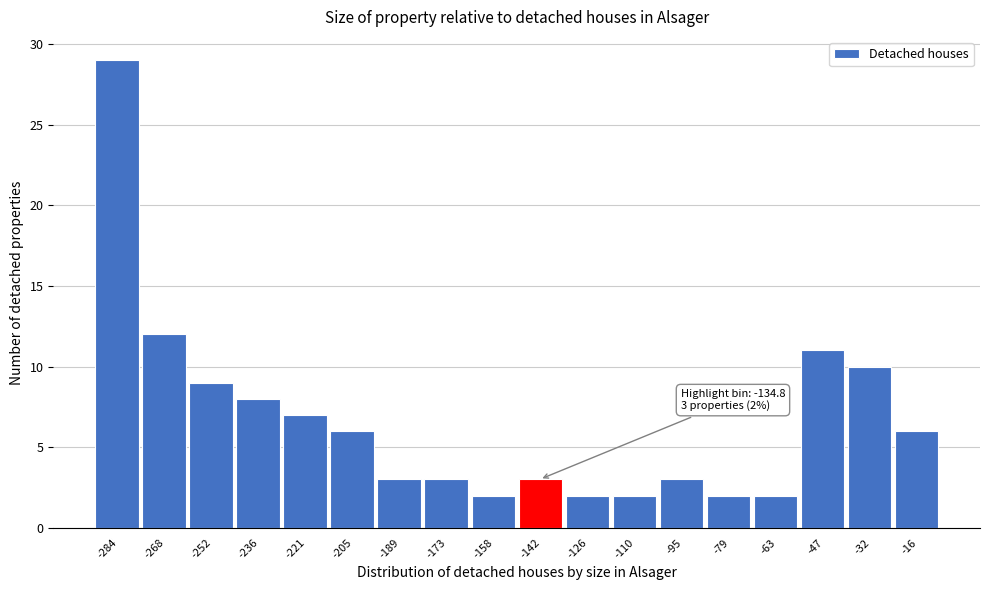

Reading left to right, transcribe all the data shown in this chart.

29	12	9	8	7	6	3	3	2	3	2	2	3	2	2	11	10	6